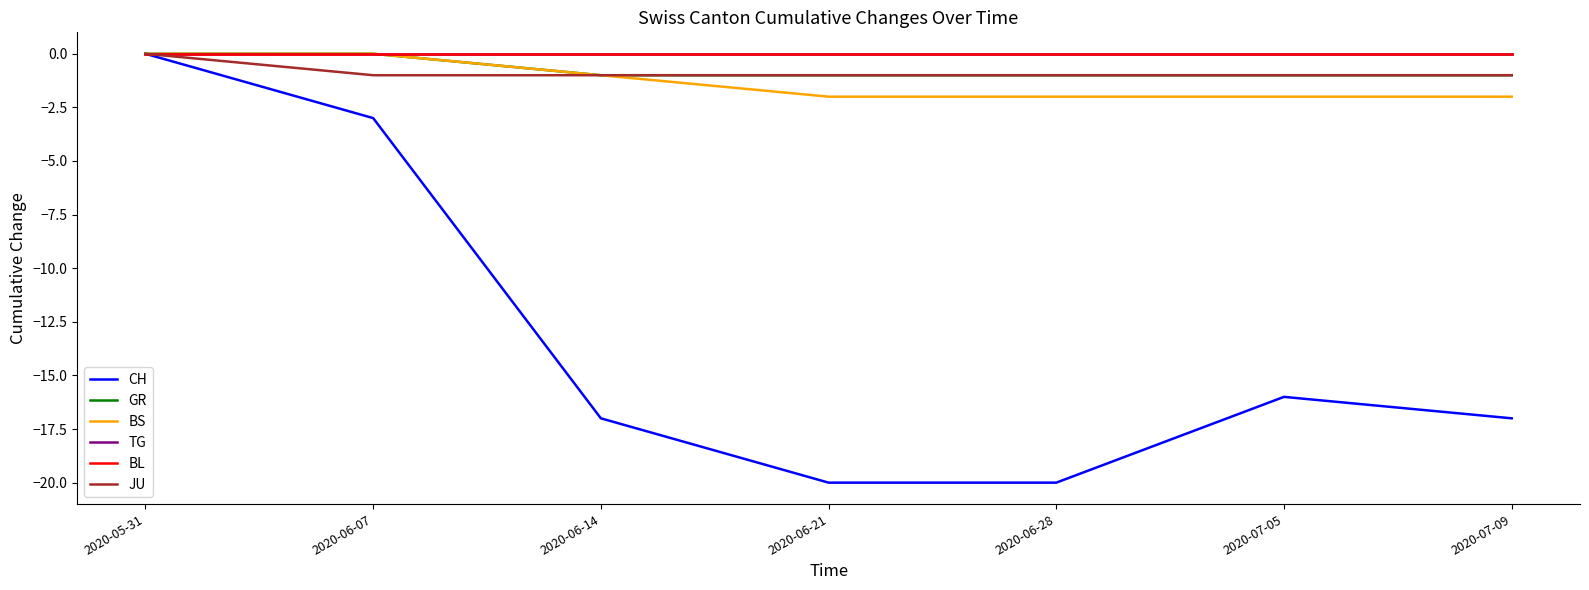

Which has a higher value, 2020-06-14 or 2020-07-09?

2020-06-14